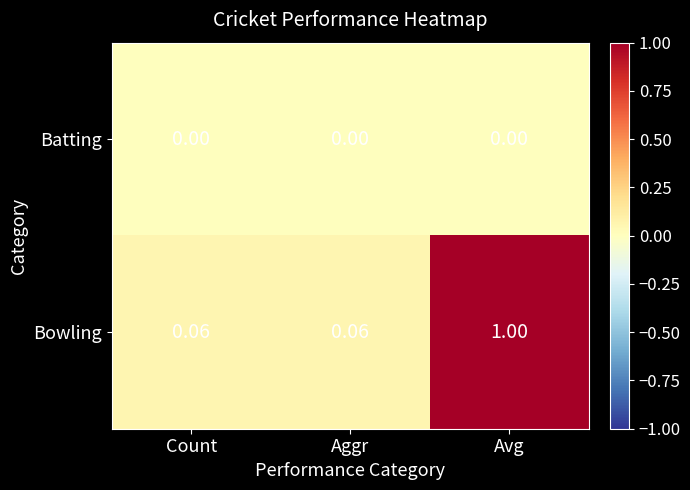

Rank the series at Aggr from lowest to highest value.

Batting, Bowling